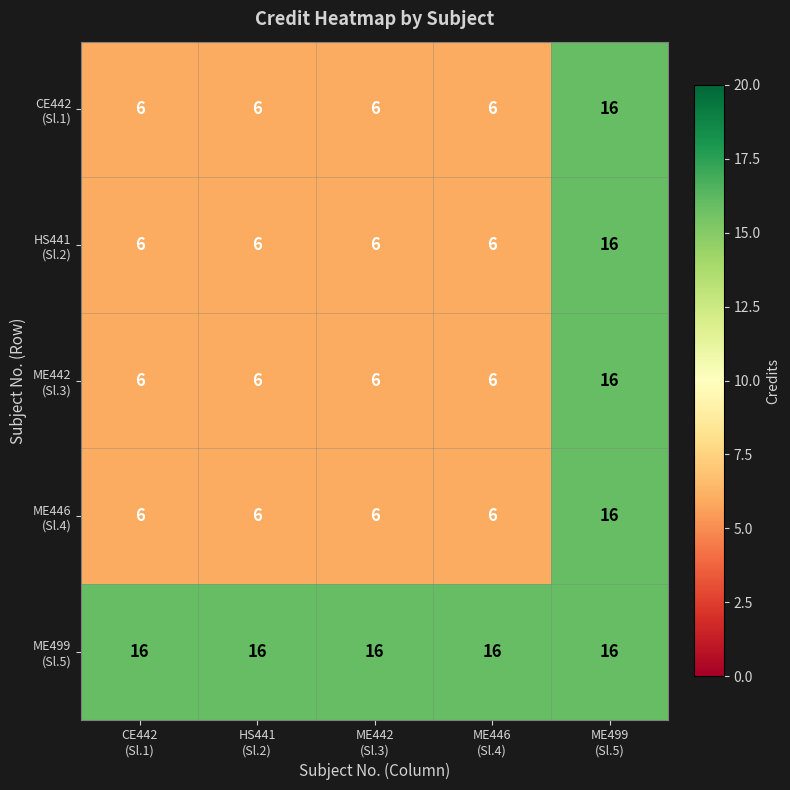

At how many categories does at least one series exceed 11?

5